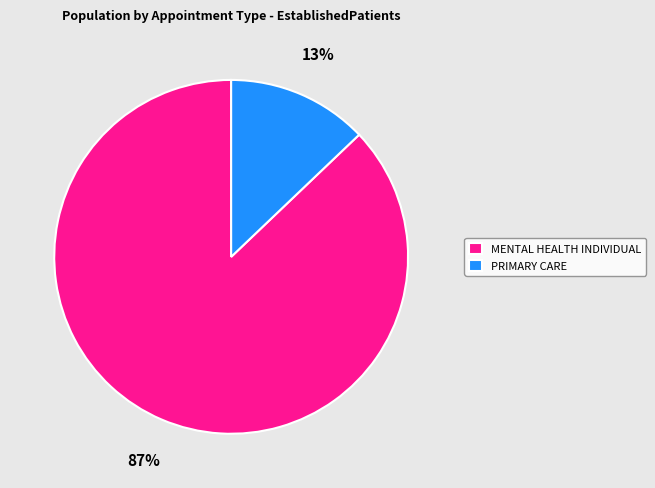

Is there a majority slice in this chart?

Yes